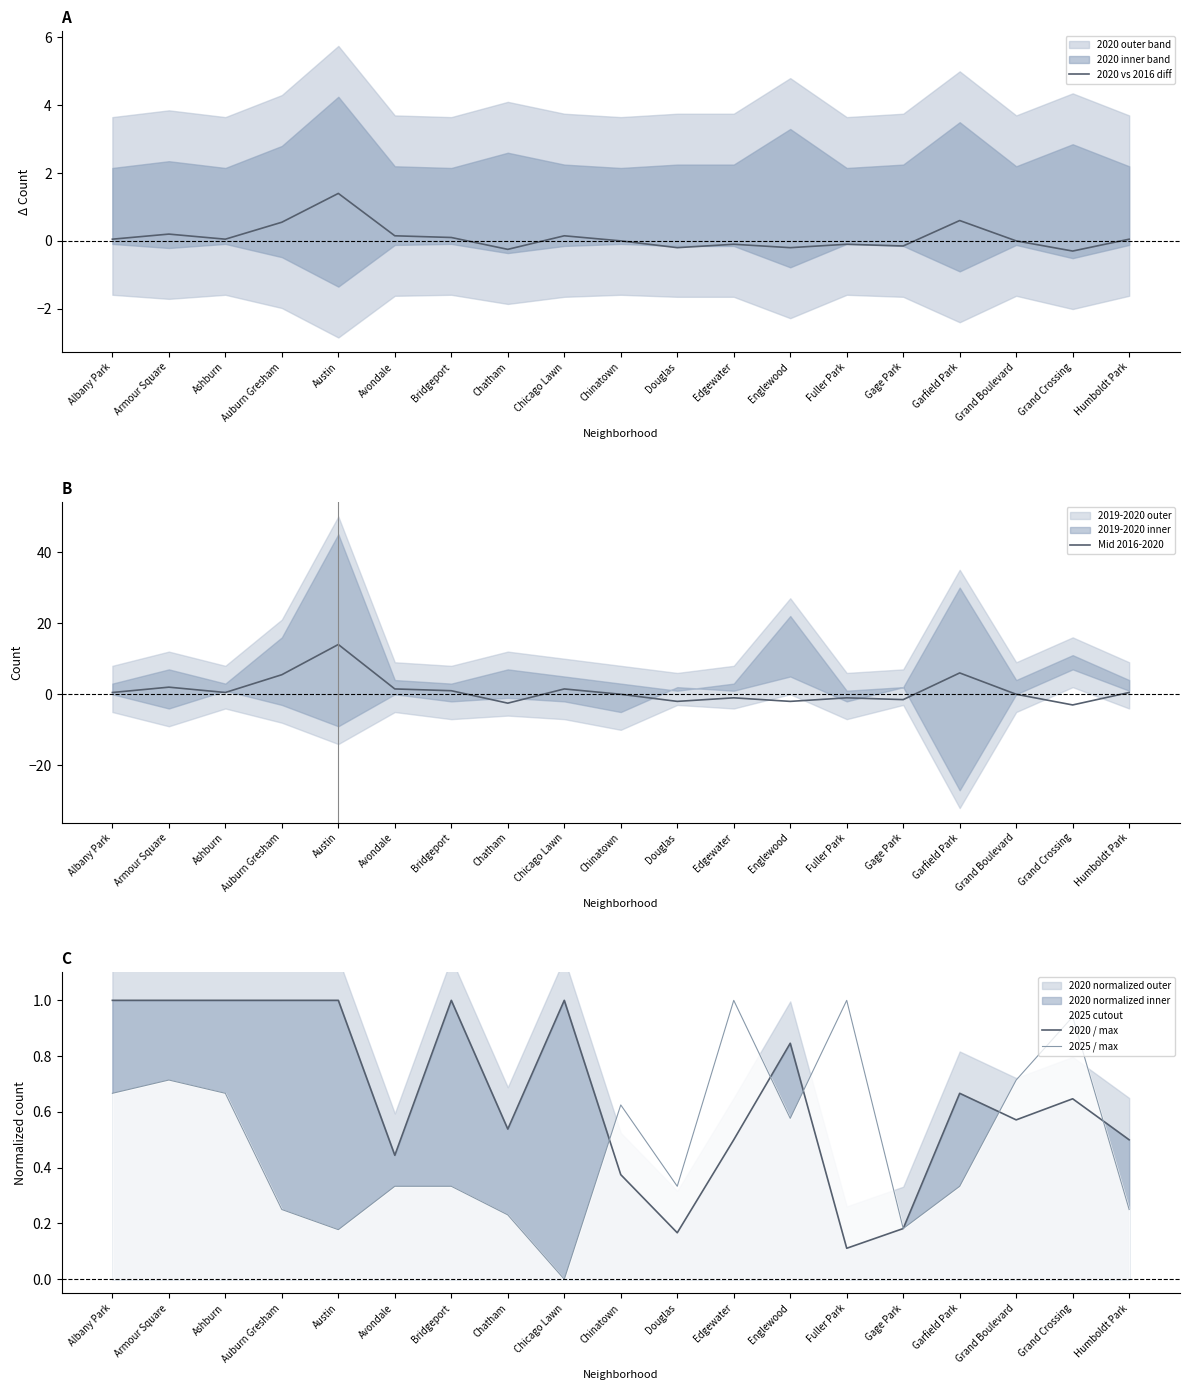

Is the value of Mid 2016-2020 at Ashburn greater than the value of 2020 vs 2016 diff at Fuller Park?

Yes